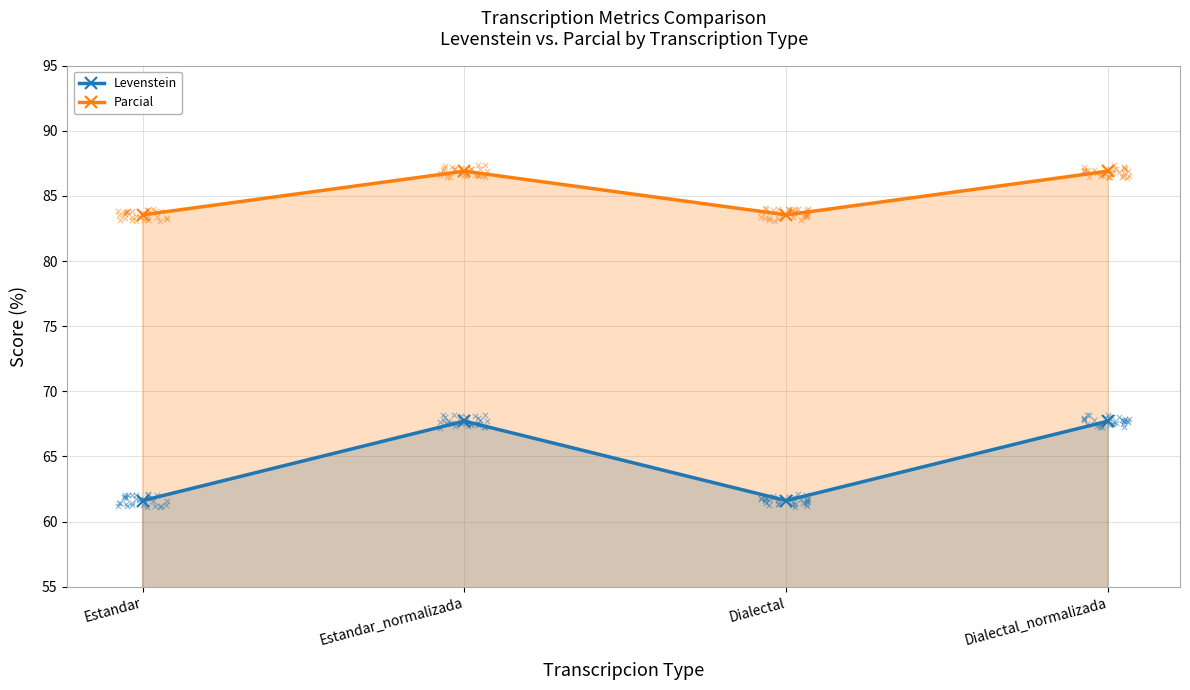

Is the value of Levenstein at Dialectal_normalizada greater than the value of Parcial at Dialectal_normalizada?

No